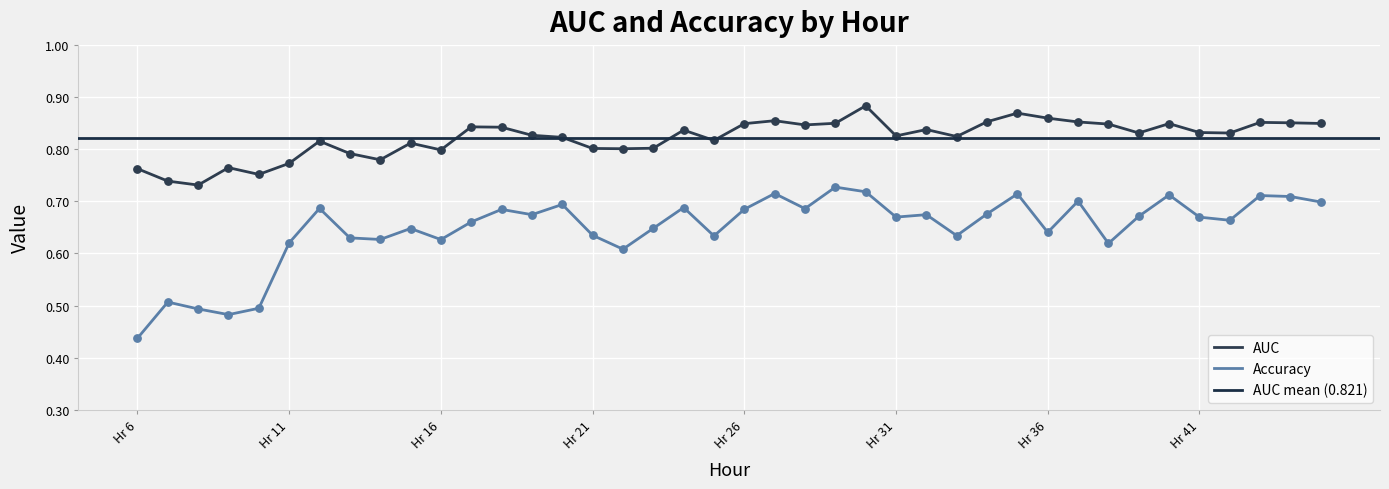

Which series contains the highest Y value?

AUC